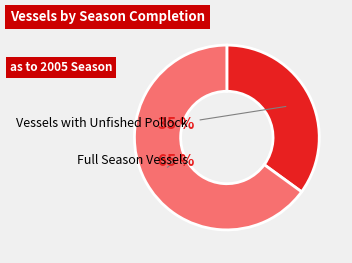

To the nearest percent, what is the difference between the largest and smallest slice percentages?

30%